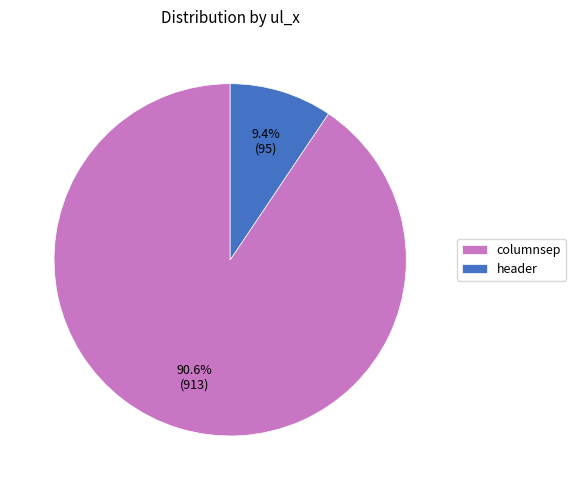

Which slice is the largest?

columnsep